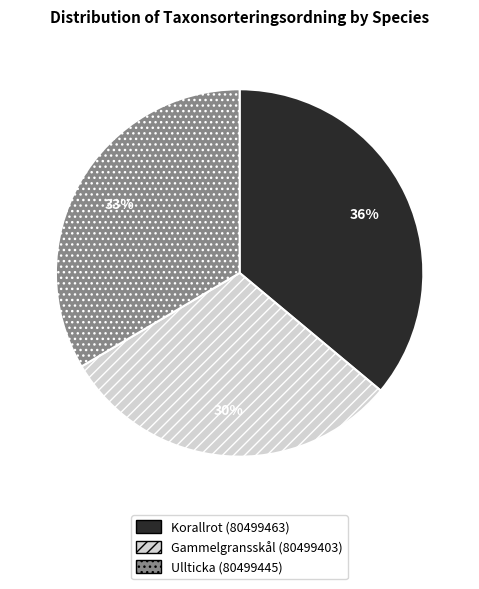

Which category has the biggest portion of the pie?

Korallrot (80499463)